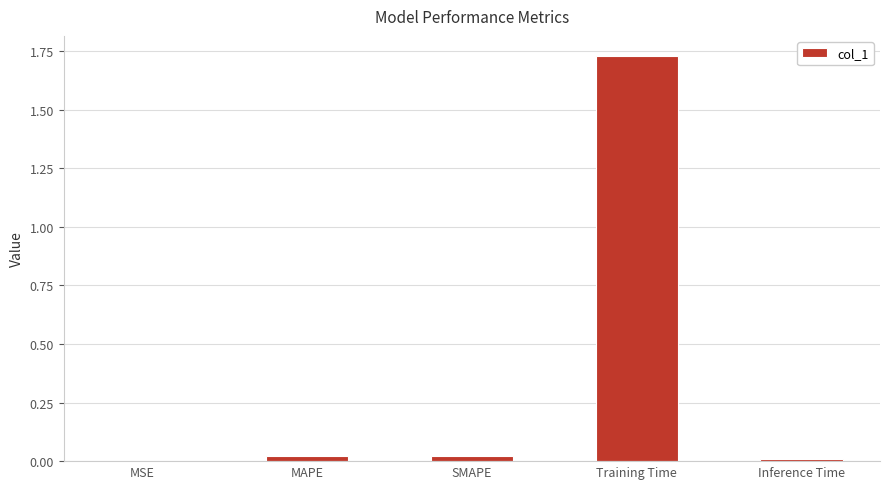

How many categories are shown in the chart?

5